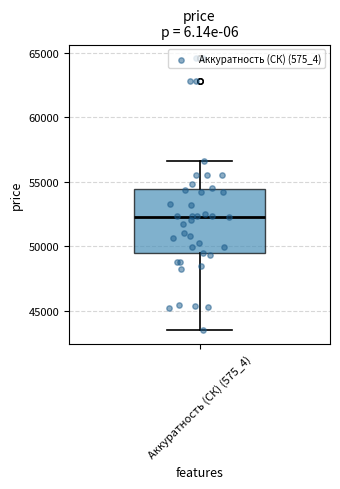

Read this box plot against the y-axis: the position of the median line, the range covered by the box, and the ends of both whiskers. The values are not printed on the chart, so give them approximately, as read against the axis.

median 52500, box 49500 to 54500, whiskers 43500 to 56500